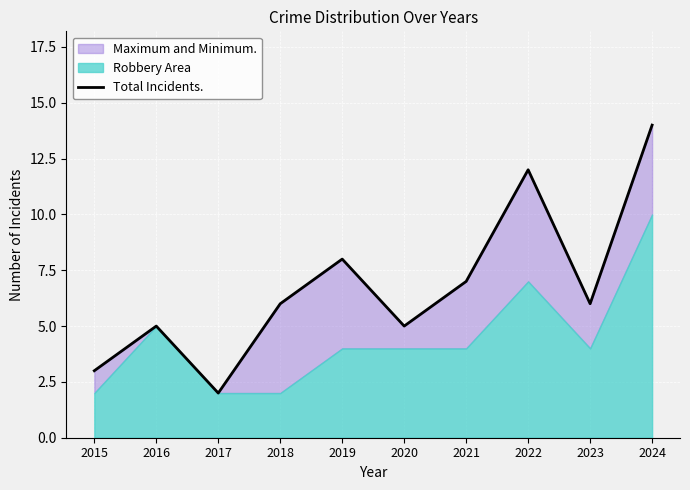

What is the ratio of the value at 2024 to the value at 2017?

7.0